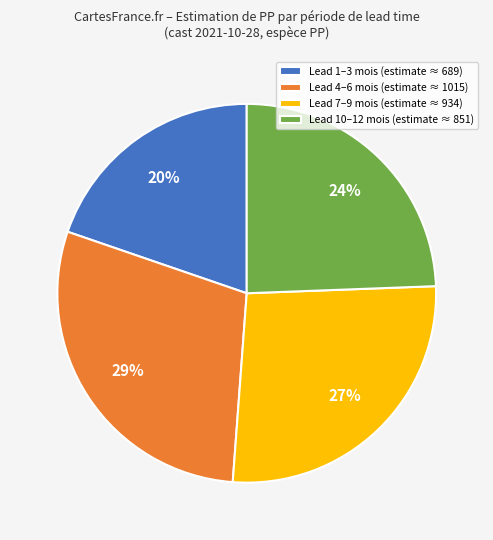

Does any single category account for the majority?

No